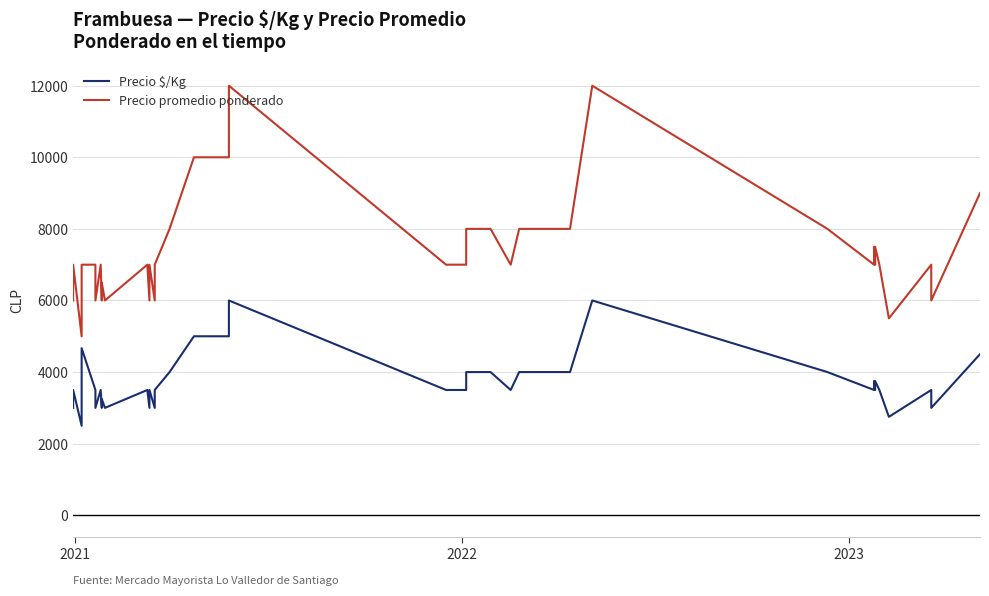

Count the number of data series in this chart.

2